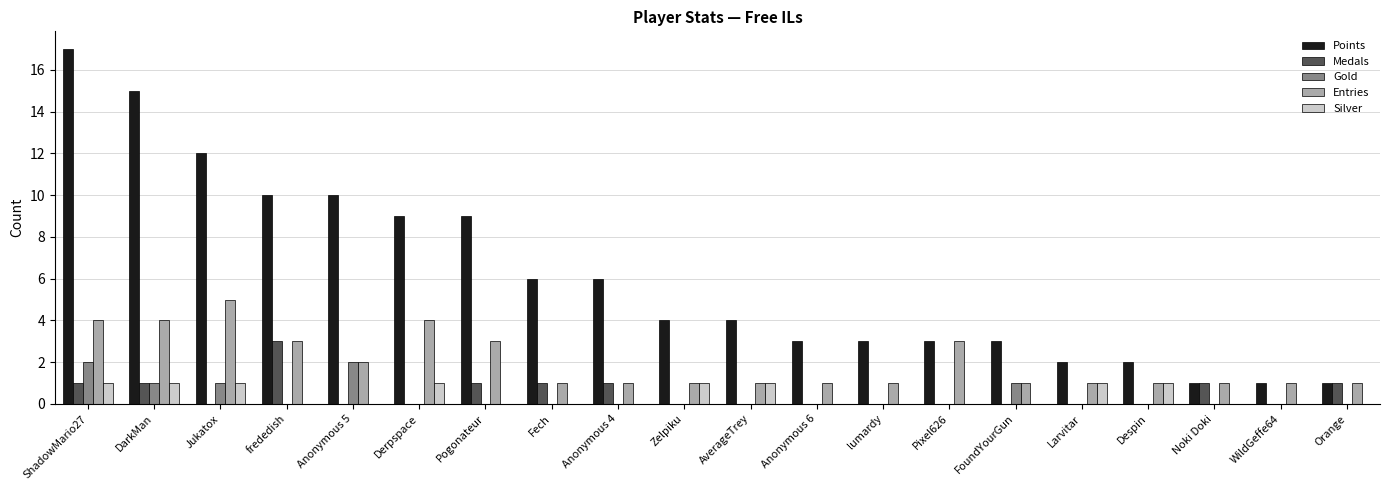

Reading left to right, list all the values displayed in this chart.

Points: ShadowMario27=17	DarkMan=15	Jukatox=12	frededish=10	Anonymous 5=10	Derpspace=9	Pogonateur=9	Fech=6	Anonymous 4=6	Zelpiku=4	AverageTrey=4	Anonymous 6=3	lumardy=3	Pixel626=3	FoundYourGun=3	Larvitar=2	Despin=2	Noki Doki=1	WildGeffe64=1	Orange=1
Medals: ShadowMario27=1	DarkMan=1	Jukatox=0	frededish=3	Anonymous 5=0	Derpspace=0	Pogonateur=1	Fech=1	Anonymous 4=1	Zelpiku=0	AverageTrey=0	Anonymous 6=0	lumardy=0	Pixel626=0	FoundYourGun=0	Larvitar=0	Despin=0	Noki Doki=1	WildGeffe64=0	Orange=1
Gold: ShadowMario27=2	DarkMan=1	Jukatox=1	frededish=0	Anonymous 5=2	Derpspace=0	Pogonateur=0	Fech=0	Anonymous 4=0	Zelpiku=0	AverageTrey=0	Anonymous 6=0	lumardy=0	Pixel626=0	FoundYourGun=1	Larvitar=0	Despin=0	Noki Doki=0	WildGeffe64=0	Orange=0
Entries: ShadowMario27=4	DarkMan=4	Jukatox=5	frededish=3	Anonymous 5=2	Derpspace=4	Pogonateur=3	Fech=1	Anonymous 4=1	Zelpiku=1	AverageTrey=1	Anonymous 6=1	lumardy=1	Pixel626=3	FoundYourGun=1	Larvitar=1	Despin=1	Noki Doki=1	WildGeffe64=1	Orange=1
Silver: ShadowMario27=1	DarkMan=1	Jukatox=1	frededish=0	Anonymous 5=0	Derpspace=1	Pogonateur=0	Fech=0	Anonymous 4=0	Zelpiku=1	AverageTrey=1	Anonymous 6=0	lumardy=0	Pixel626=0	FoundYourGun=0	Larvitar=1	Despin=1	Noki Doki=0	WildGeffe64=0	Orange=0